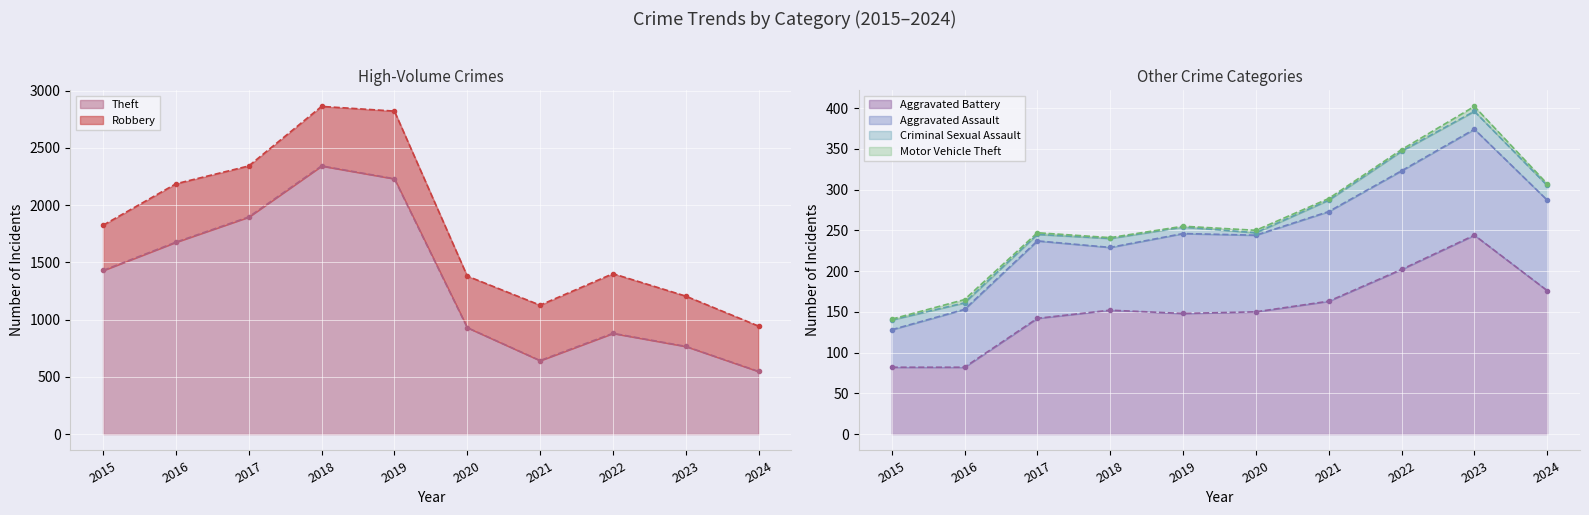

What is the minimum value shown in the chart?

1